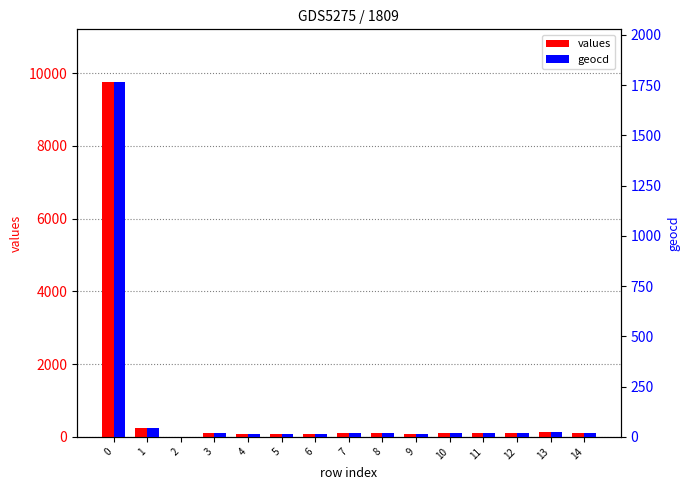

Is it true that geocd equals 13 at 4?

True